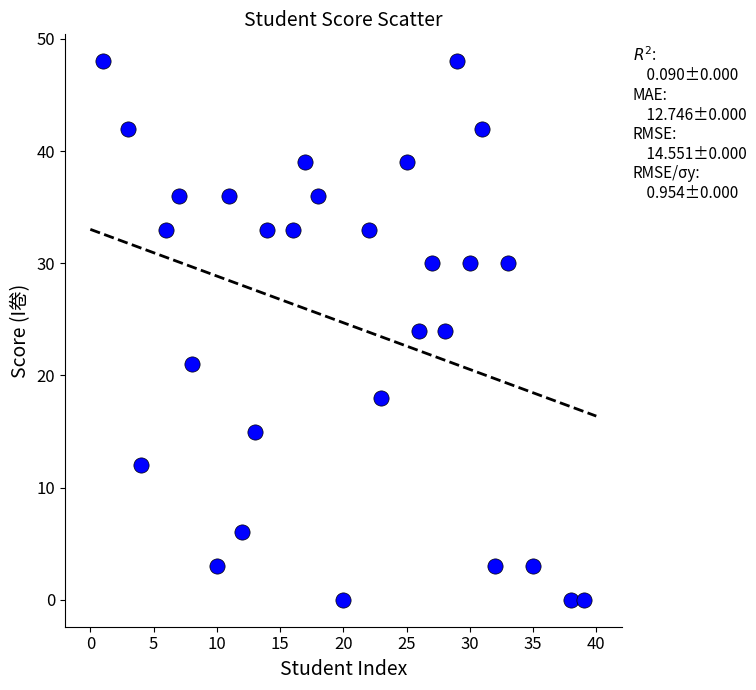

What is the range of X values (max minus min)?

38